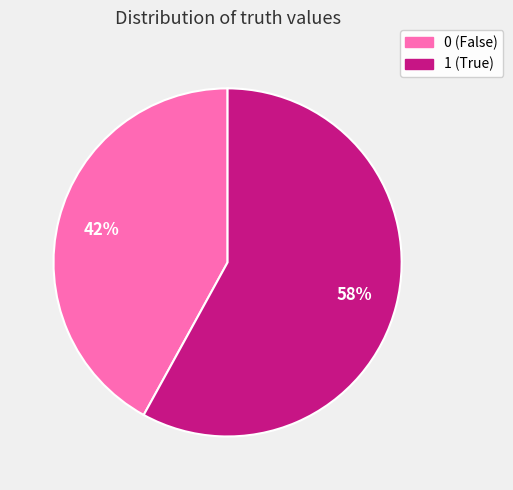

Which slice represents more than half of the pie?

1